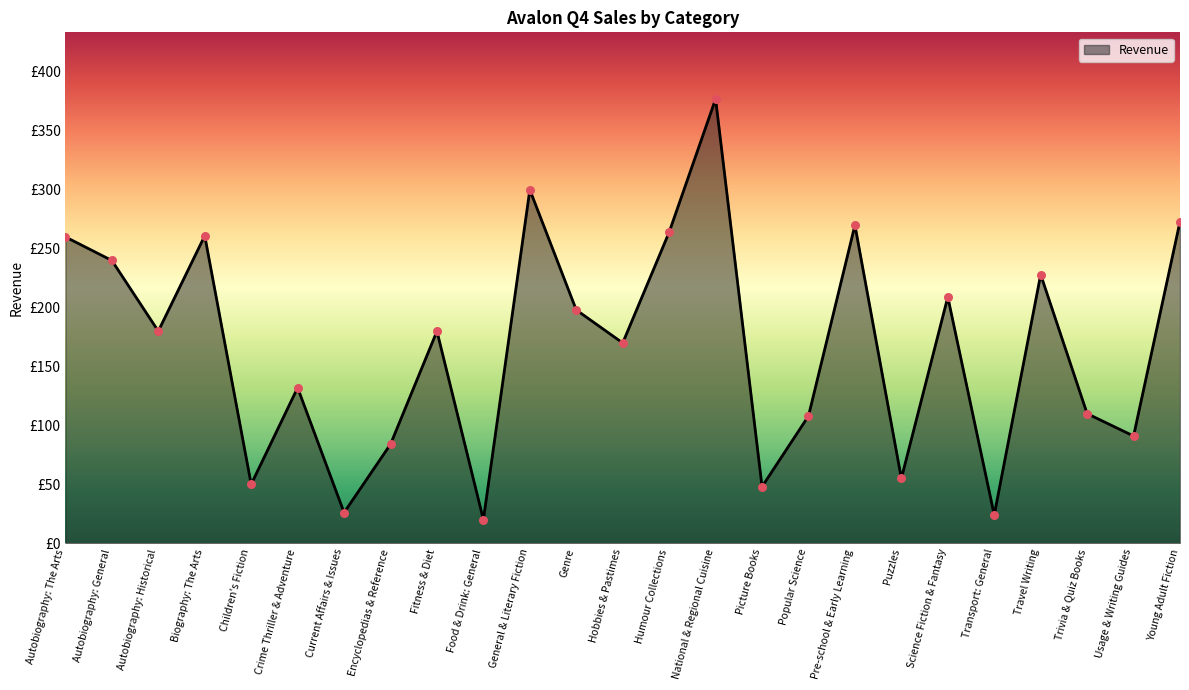

Approximately how many times larger is the value at Encyclopedias & Reference compared to Current Affairs & Issues?

3.2